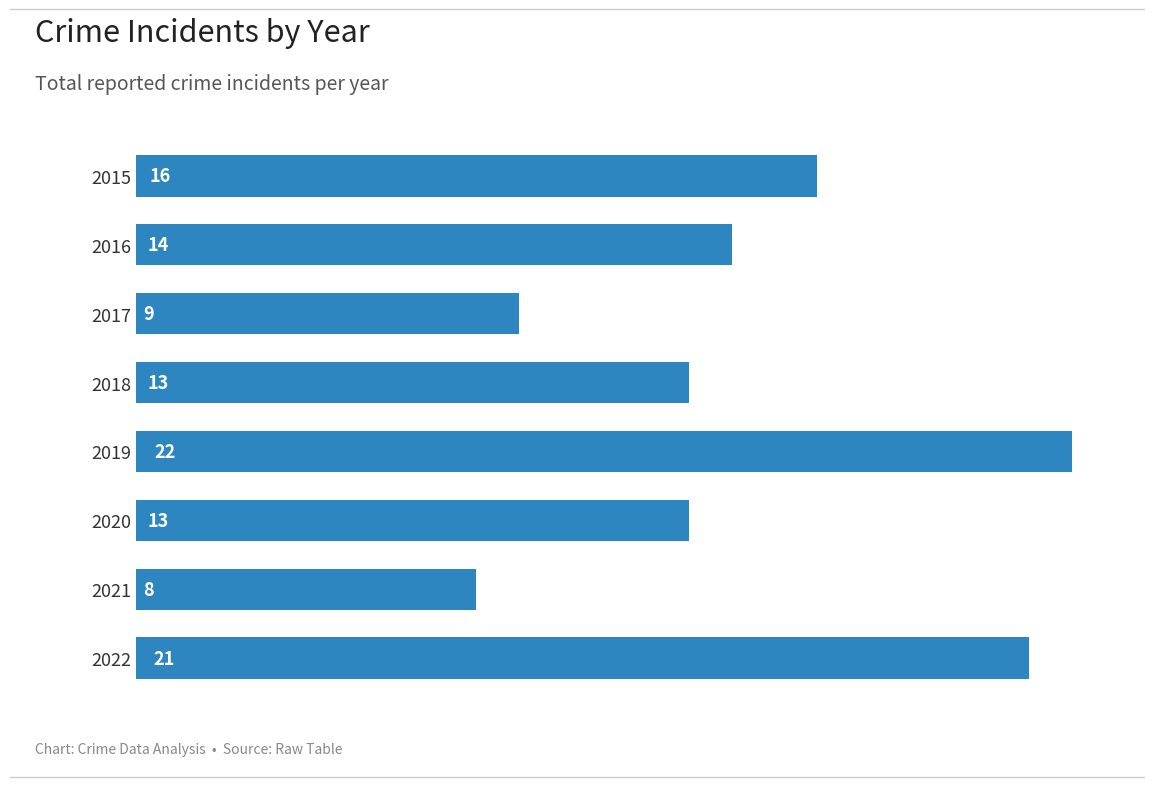

Reading top to bottom, what are all the values shown in this chart?

16	14	9	13	22	13	8	21